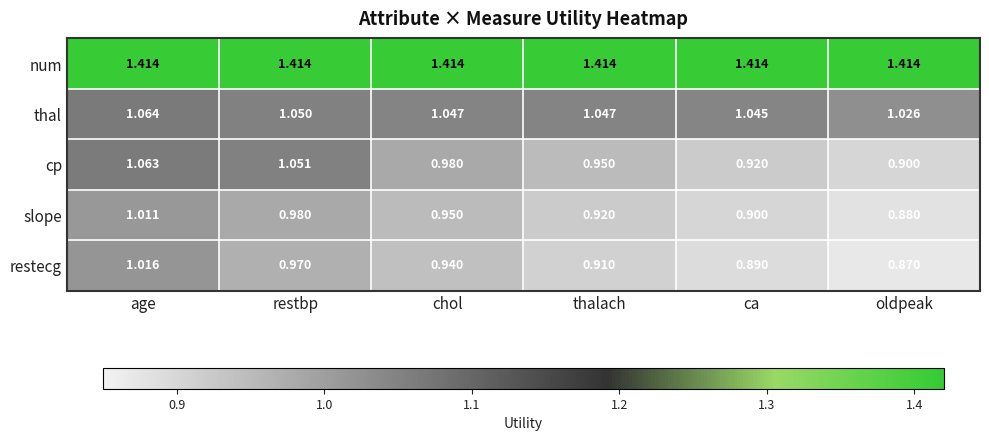

At which category is the sum across all series the highest?

age